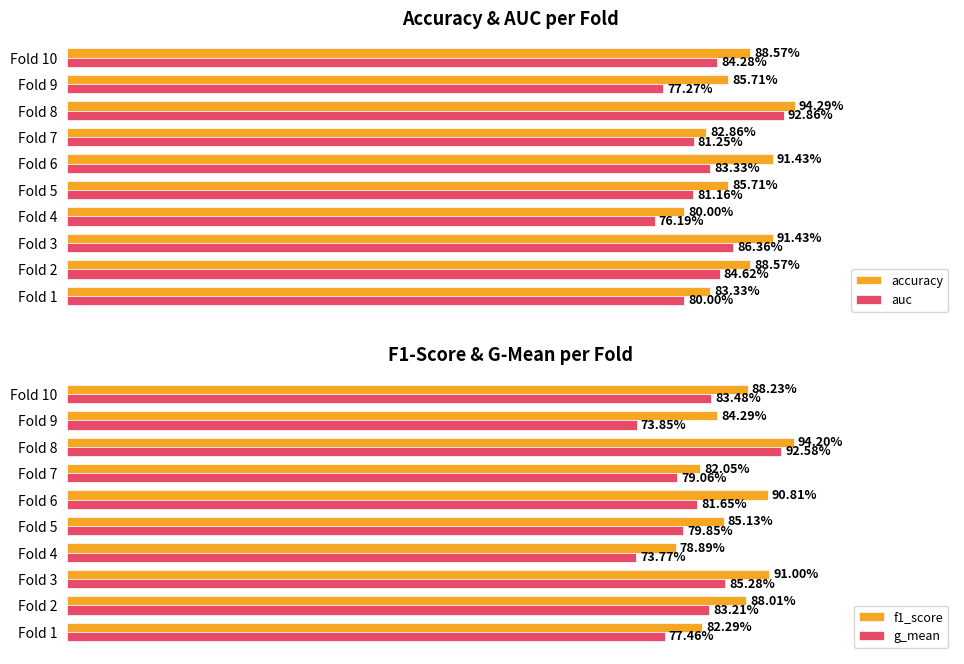

Reading right to left, what are all the values shown in this chart?

accuracy: 0.9	0.9	0.9	0.8	0.9	0.9	0.8	0.9	0.9	0.8
auc: 0.8	0.8	0.9	0.8	0.8	0.8	0.8	0.9	0.8	0.8
f1_score: 0.9	0.8	0.9	0.8	0.9	0.9	0.8	0.9	0.9	0.8
g_mean: 0.8	0.7	0.9	0.8	0.8	0.8	0.7	0.9	0.8	0.8